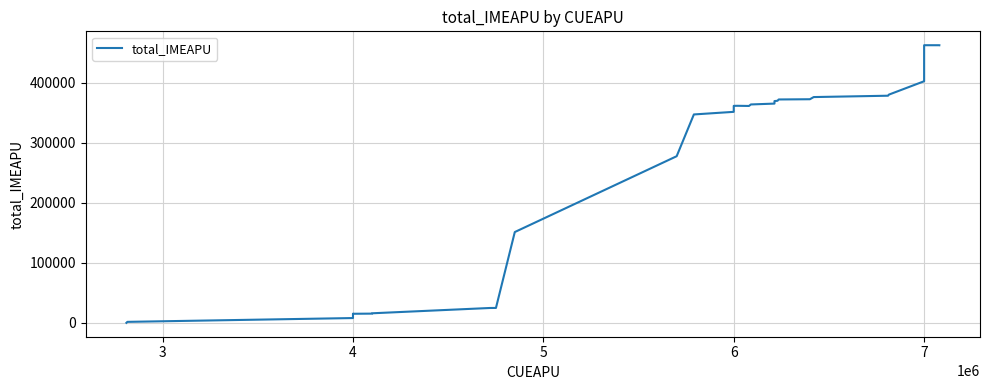

The value at 20 is 206281.9. True or false?

False